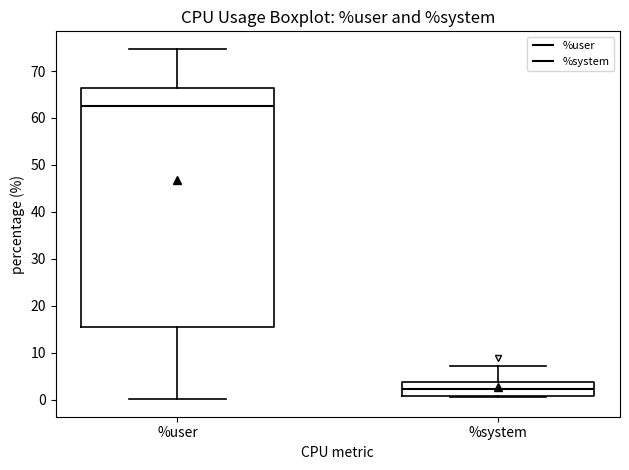

Which box's median line is the lowest?

%system